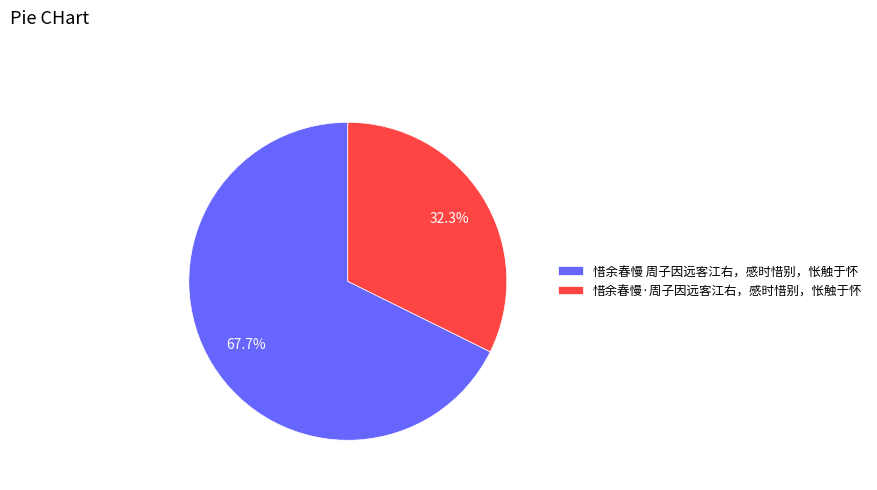

Count the number of slices in the pie.

2